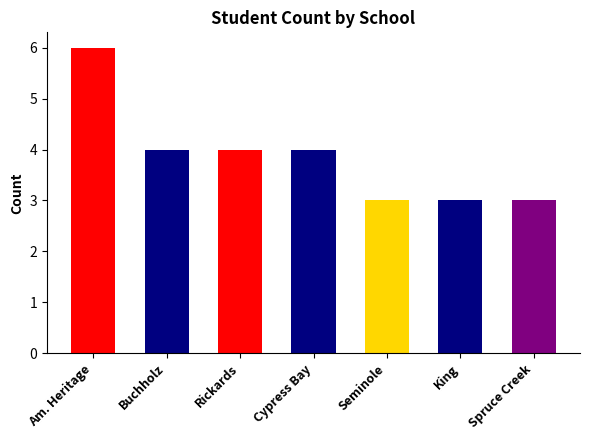

The chart shows a value of 4 at Rickards. True or false?

True